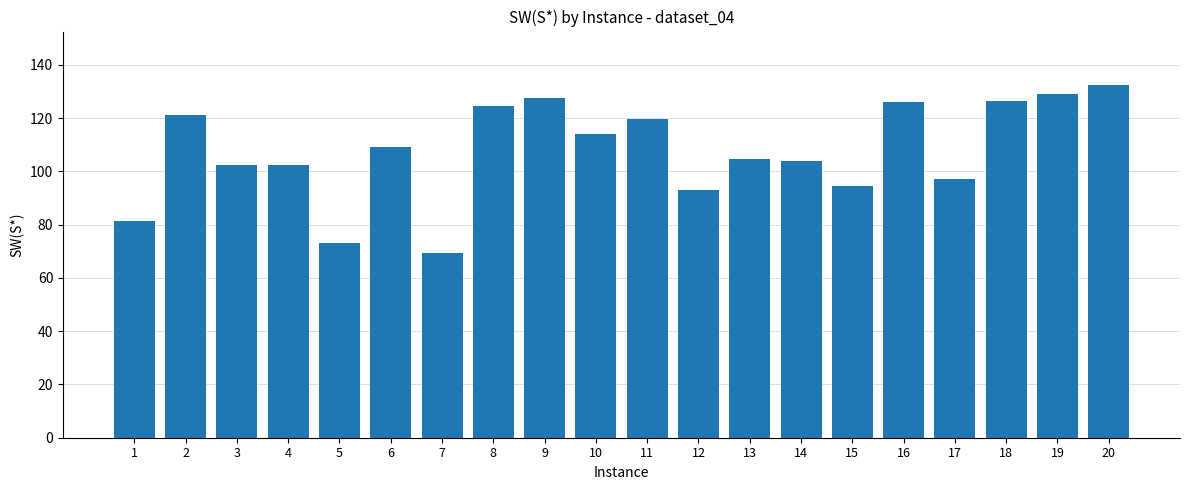

What is the value of the 17th bar from the left?

97.0